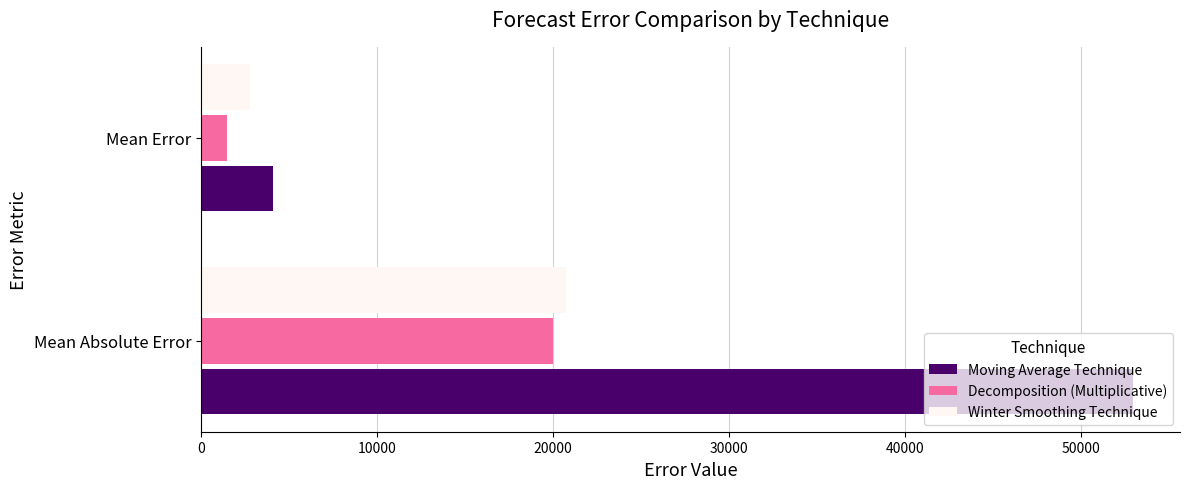

How many values in the Moving Average Technique series are below 52994?

1